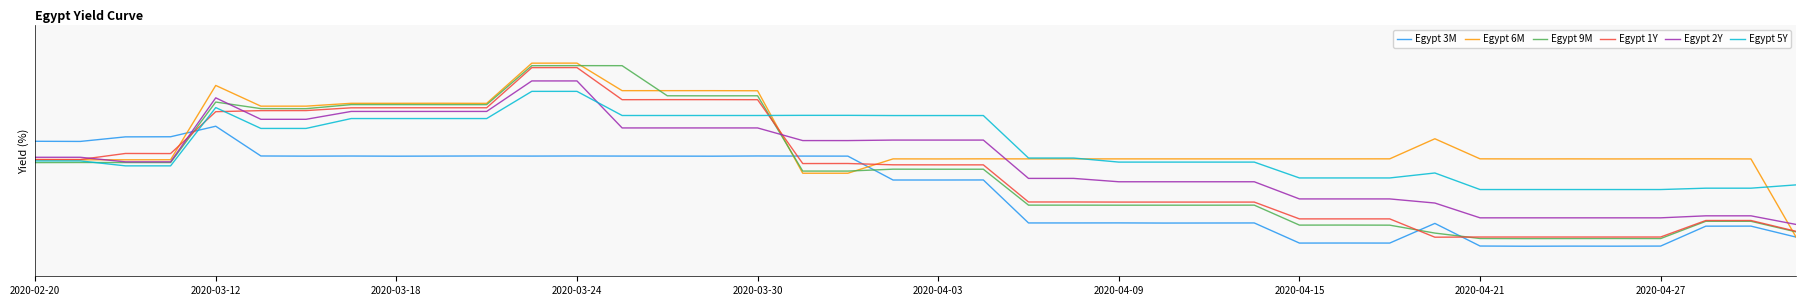

At how many categories does at least one series exceed 15?

7